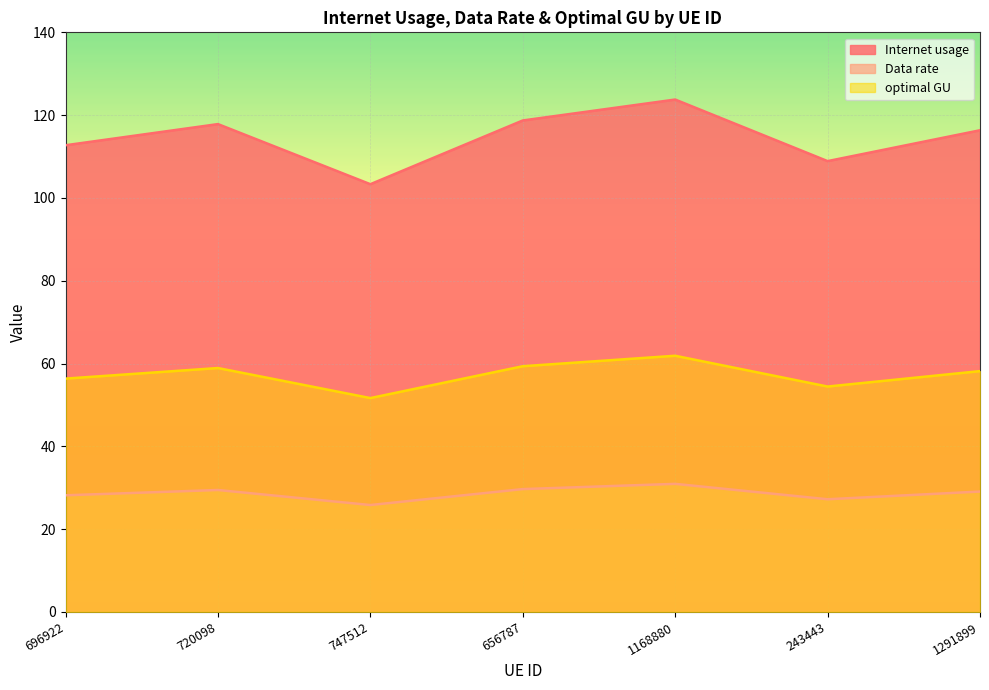

How many data points does each series have?

7